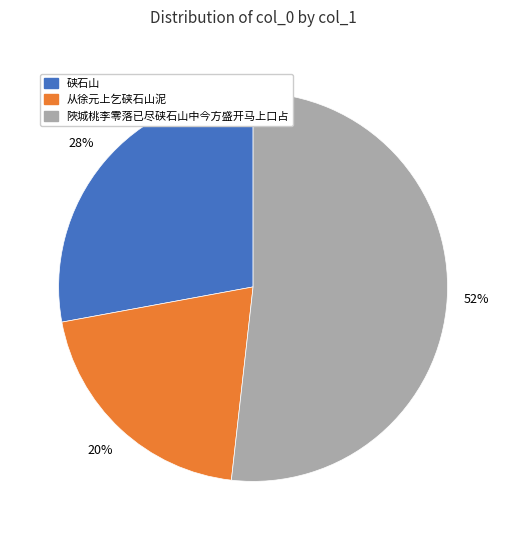

Does 陜城桃李零落已尽硖石山中今方盛开马上口占 account for over 50% of the chart?

Yes